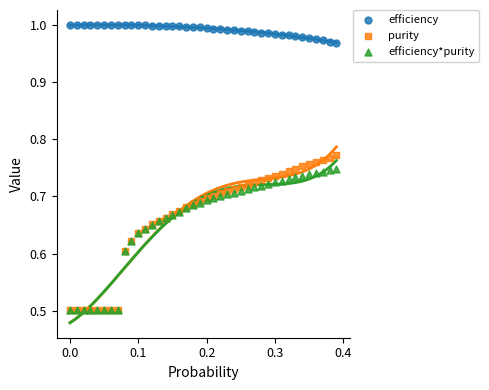

Which series has the largest Y range (max minus min)?

purity